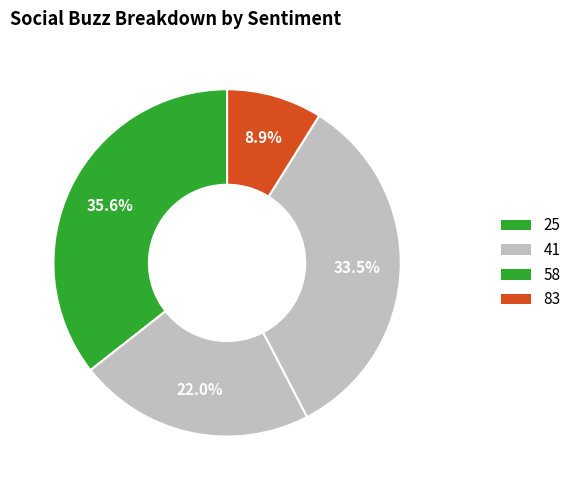

Rank the categories by value from lowest to highest.

83, 41, 58, 25